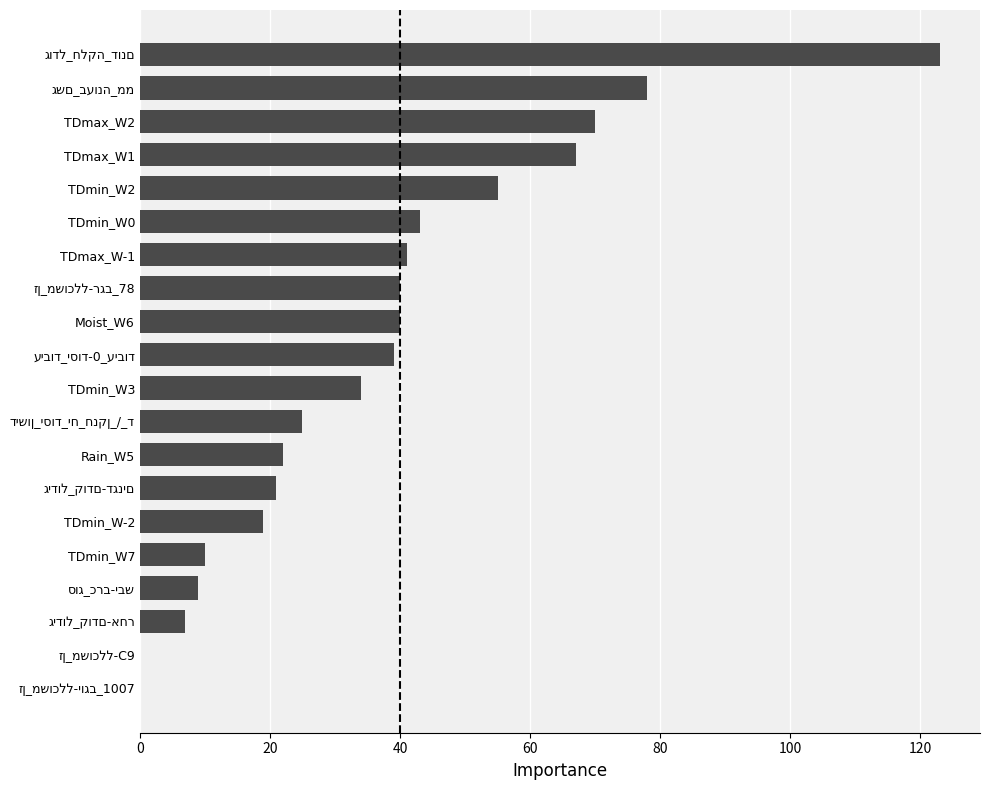

Is it true that the value at TDmin_W-2 is 11?

False